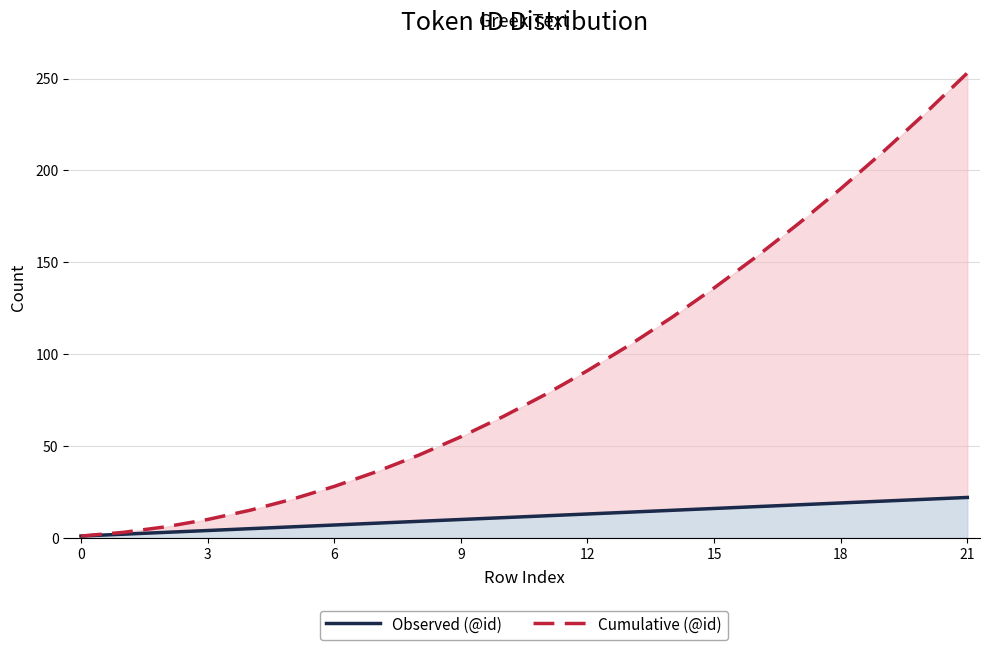

What is the greatest value displayed?

253